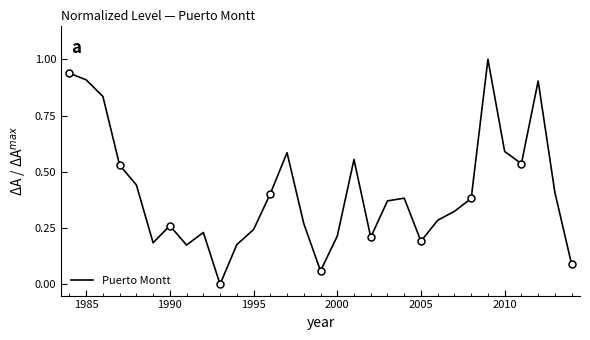

Reading left to right, transcribe all the data shown in this chart.

0.9	0.9	0.8	0.5	0.4	0.2	0.3	0.2	0.2	0.0	0.2	0.2	0.4	0.6	0.3	0.1	0.2	0.6	0.2	0.4	0.4	0.2	0.3	0.3	0.4	1.0	0.6	0.5	0.9	0.4	0.1